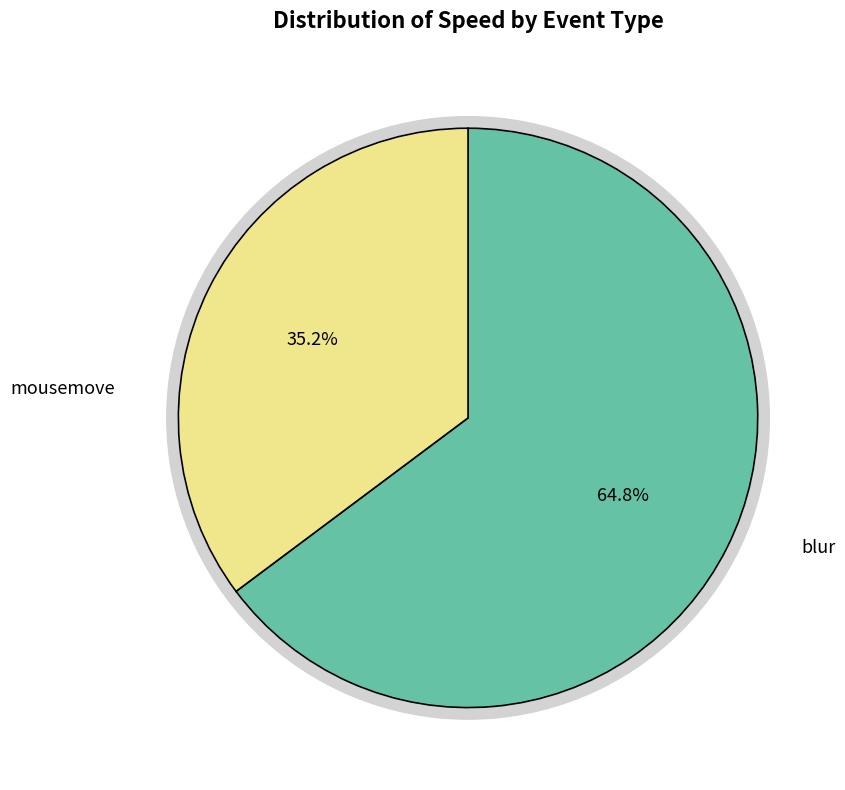

The load (1487515777174) slice represents 0% of the pie. True or false?

True